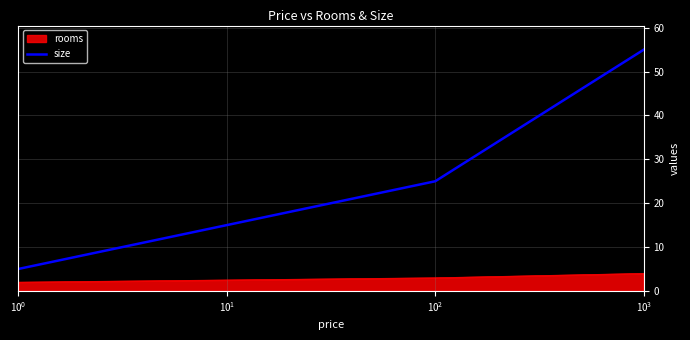

What is the sum of all size values?

85